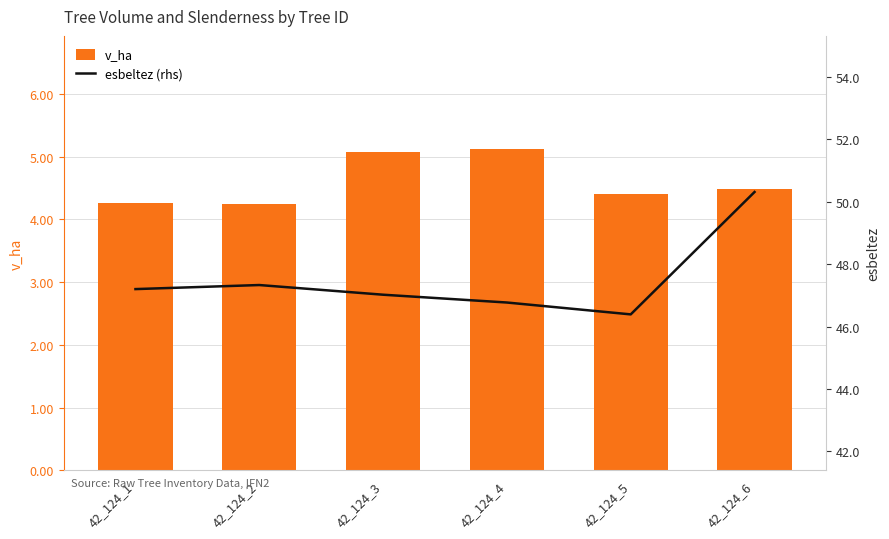

List the series in order of their overall mean, lowest first.

v_ha, esbeltez (rhs)